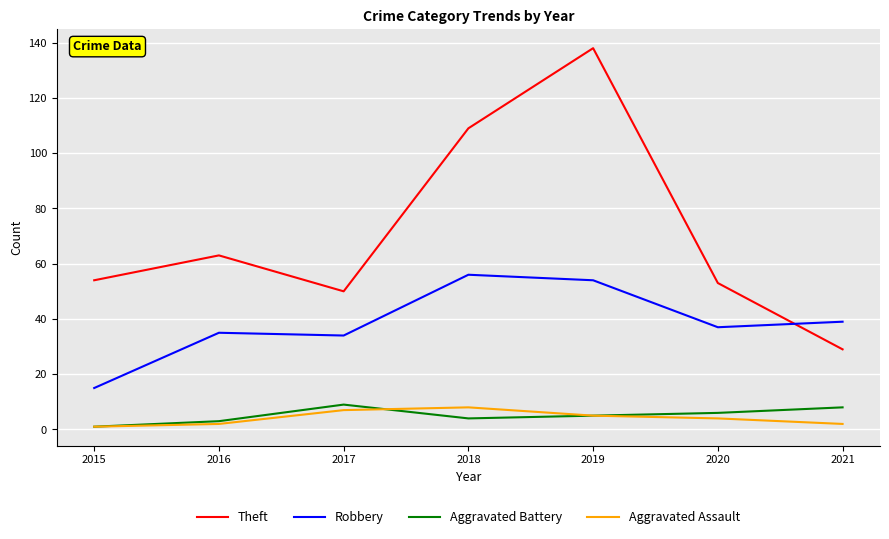

True or false: Theft and Aggravated Battery cross at least once.

False